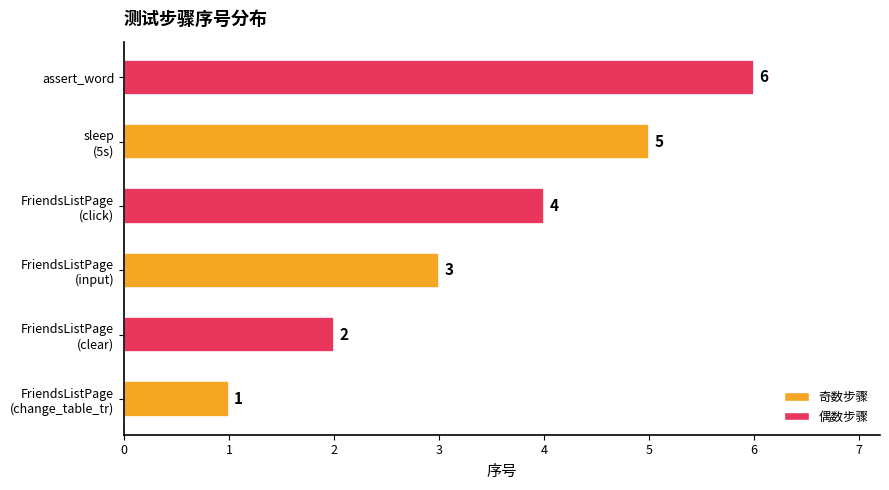

Does the chart contain stacked bars?

No